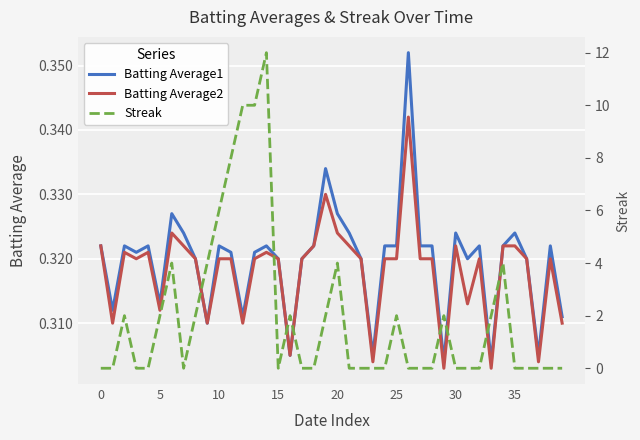

Does the chart display data point markers on the line(s)?

No